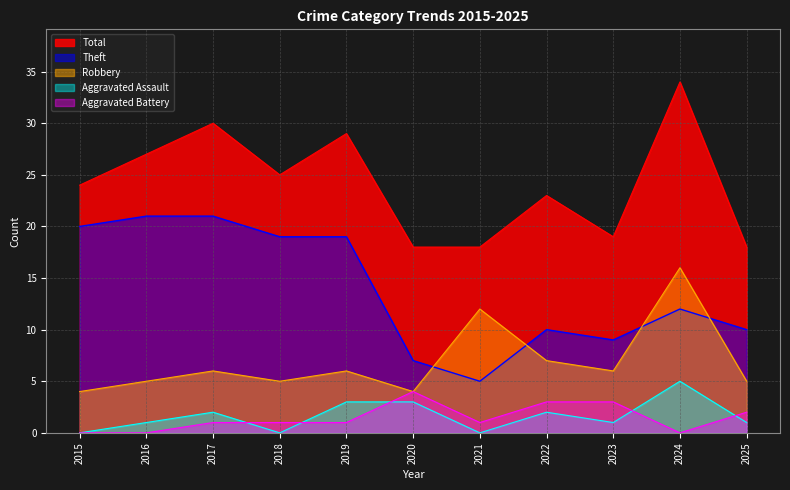

What is the difference between the maximum and minimum values in the Robbery series?

12